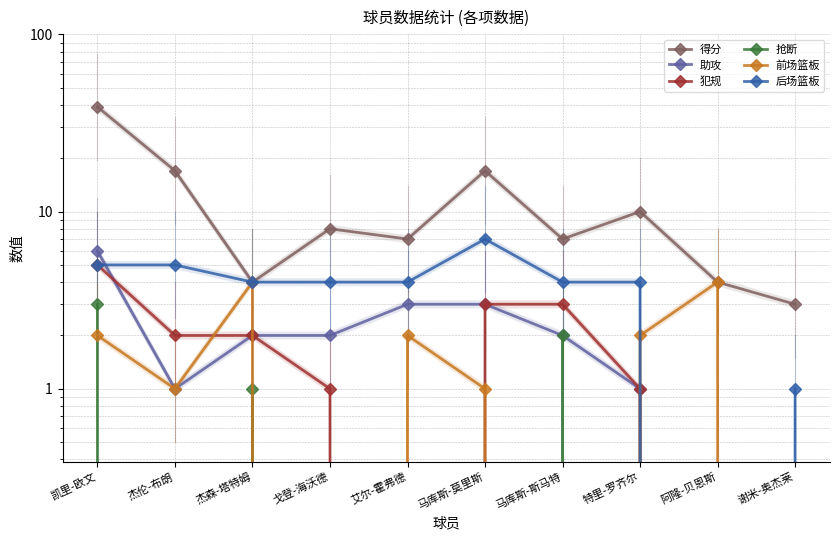

True or false: 后场篮板 has more than 0 points higher than both neighbors.

True